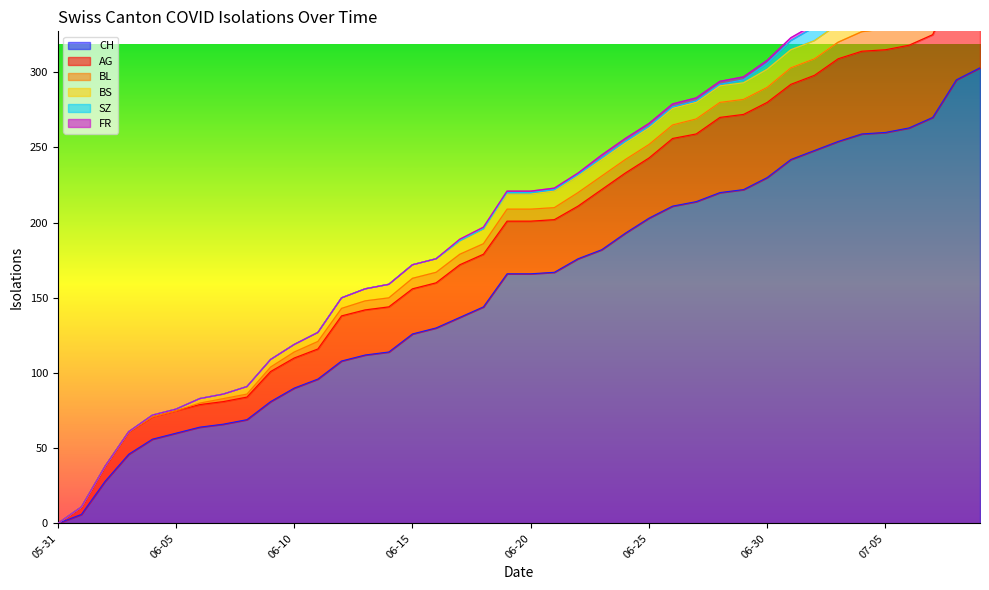

What are all the series names shown in the legend?

CH, AG, BL, BS, SZ, FR